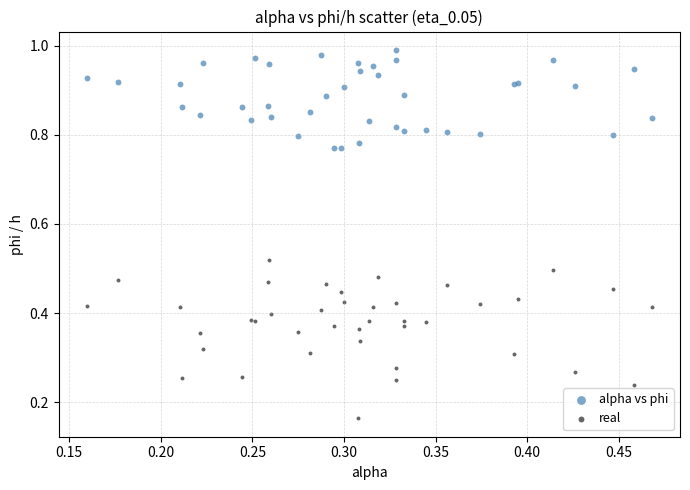

Which series has the widest spread of Y values?

real